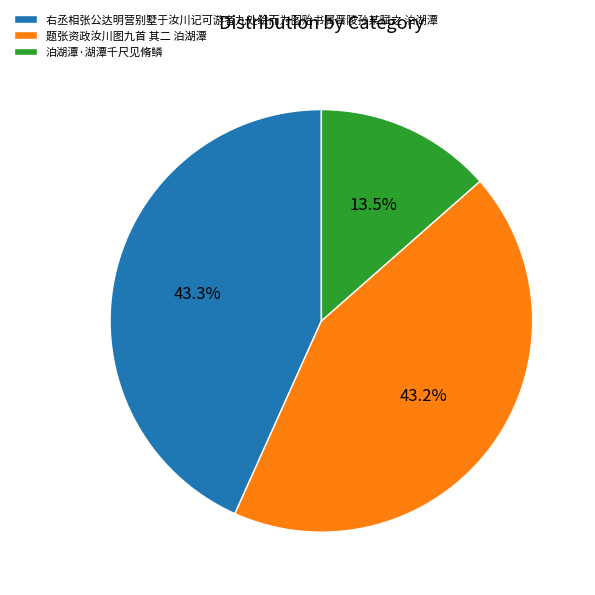

Does 泊湖潭·湖潭千尺见脩鳞 account for over 50% of the chart?

No